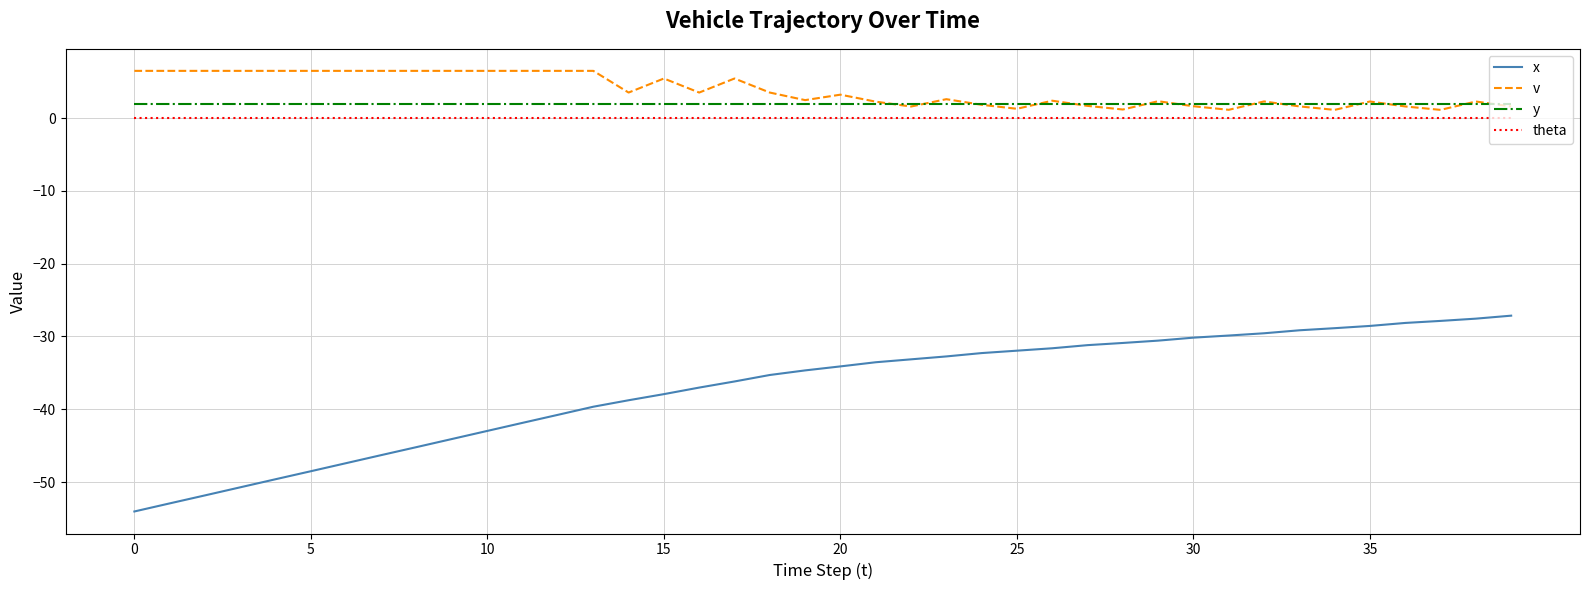

True or false: y and theta cross at least once.

False